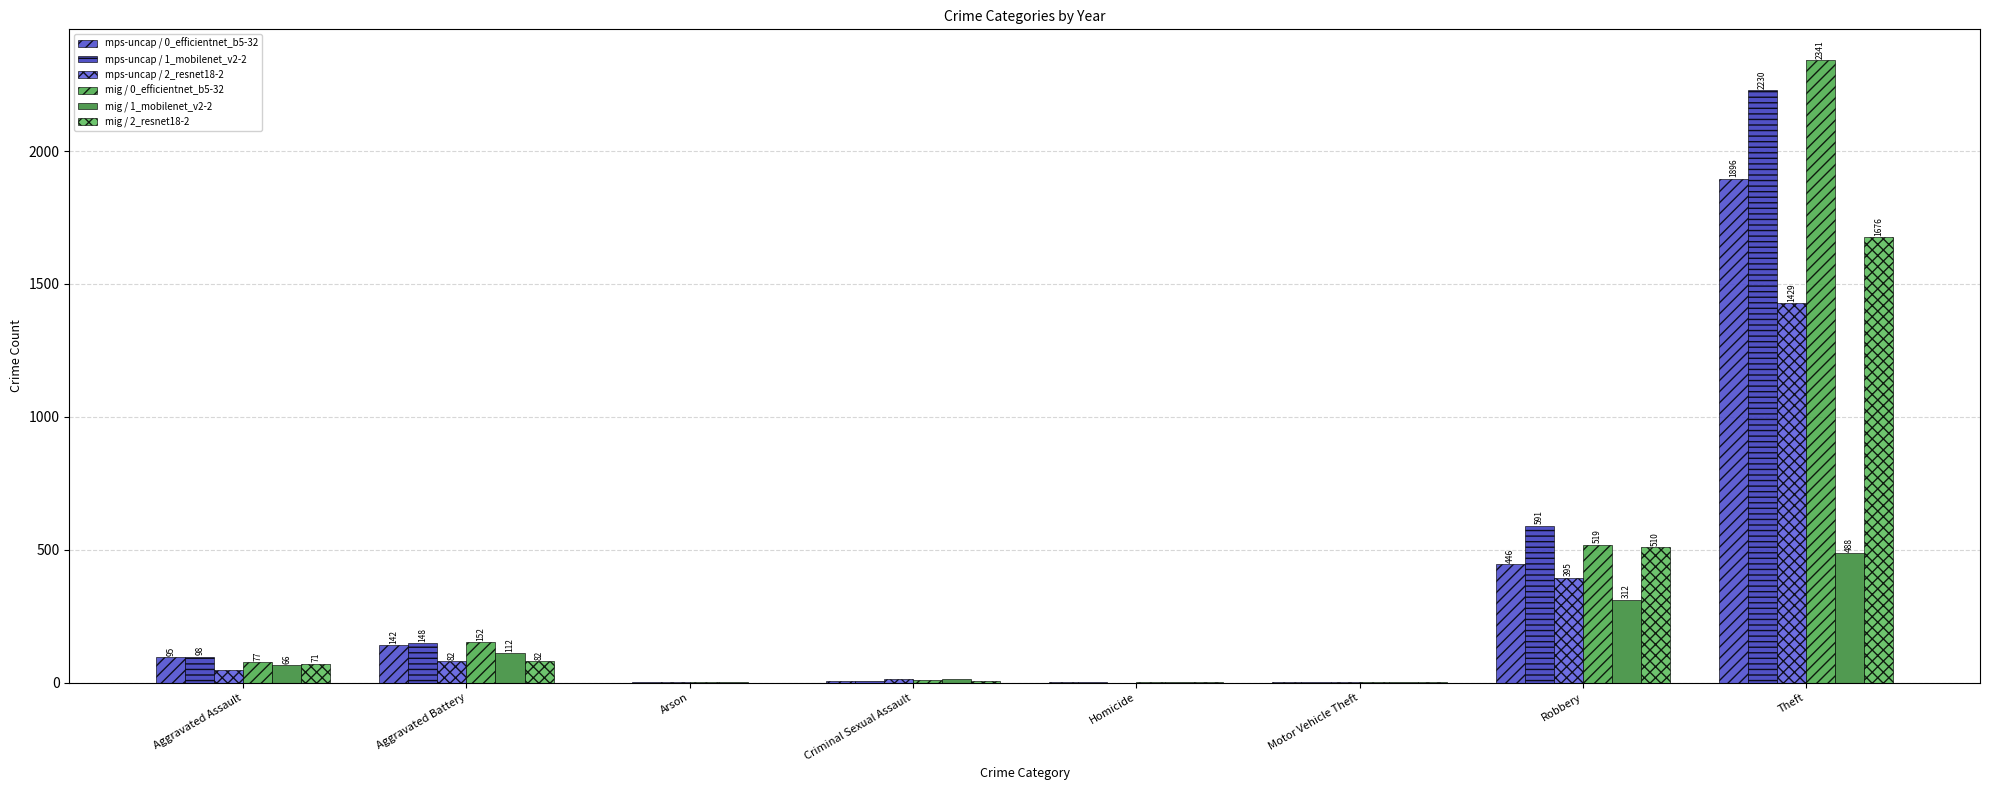

What is the sum of the mig / 0_efficientnet_b5-32 values at Criminal Sexual Assault and Arson?

12